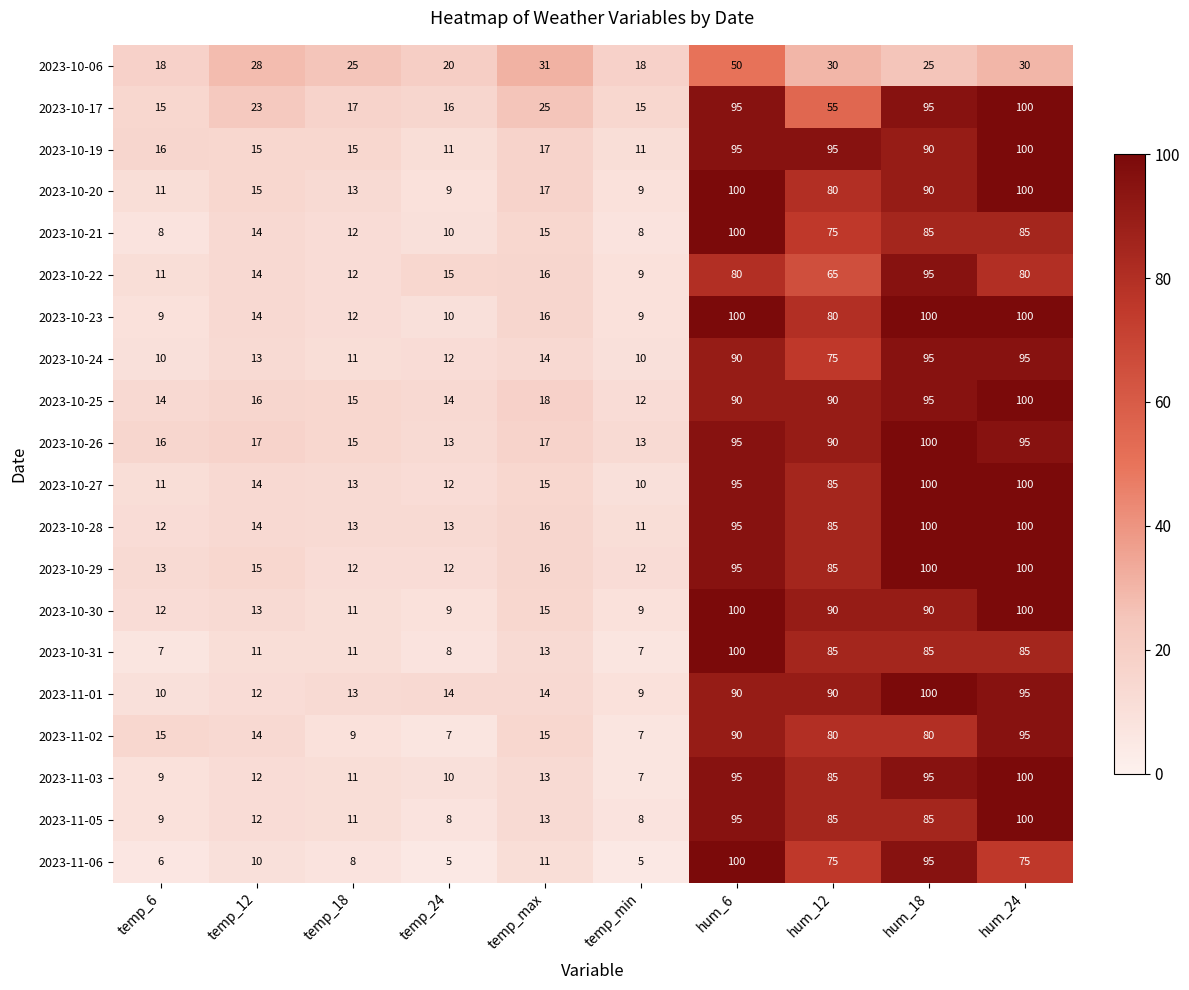

Is the value of 2023-10-19 at temp_24 greater than the value of 2023-10-23 at hum_6?

No